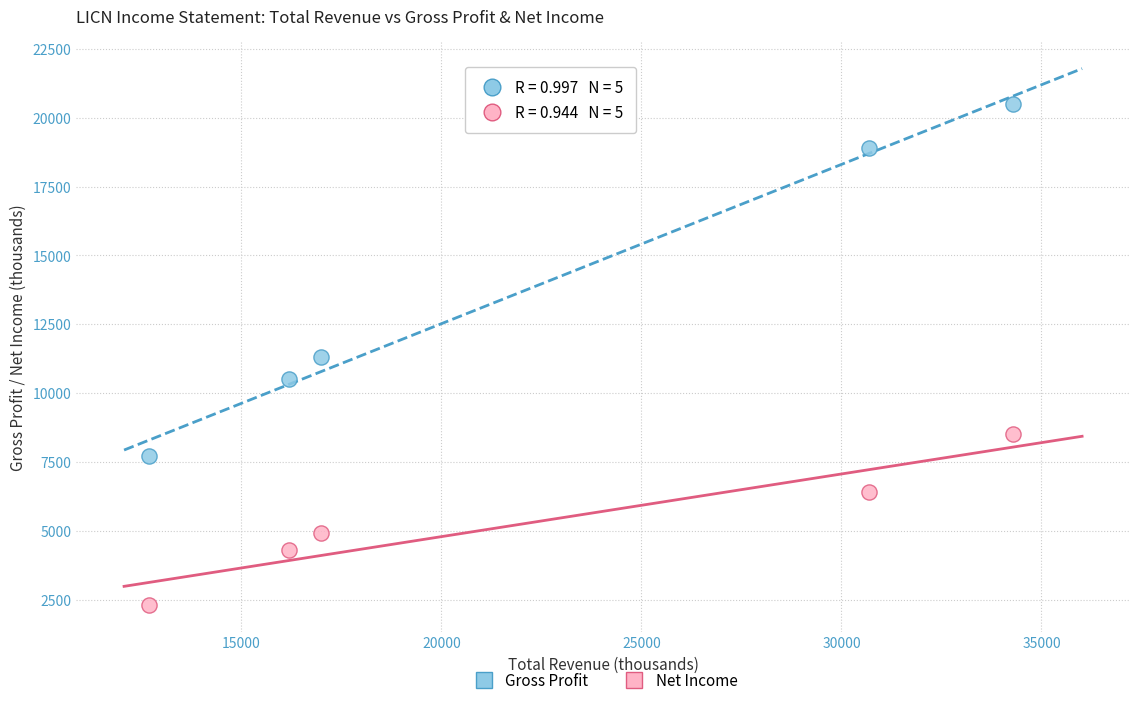

Which series has the widest spread of Y values?

Gross Profit